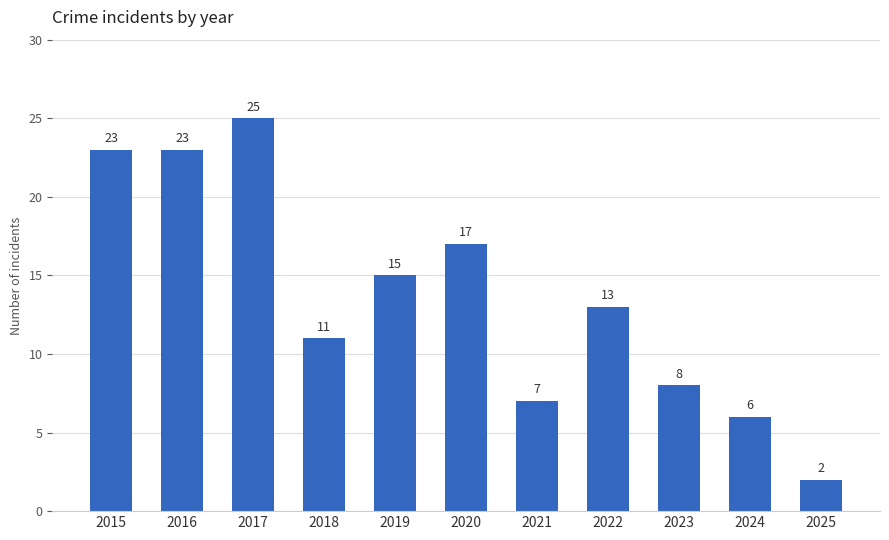

Where does the data first go above 13?

2015